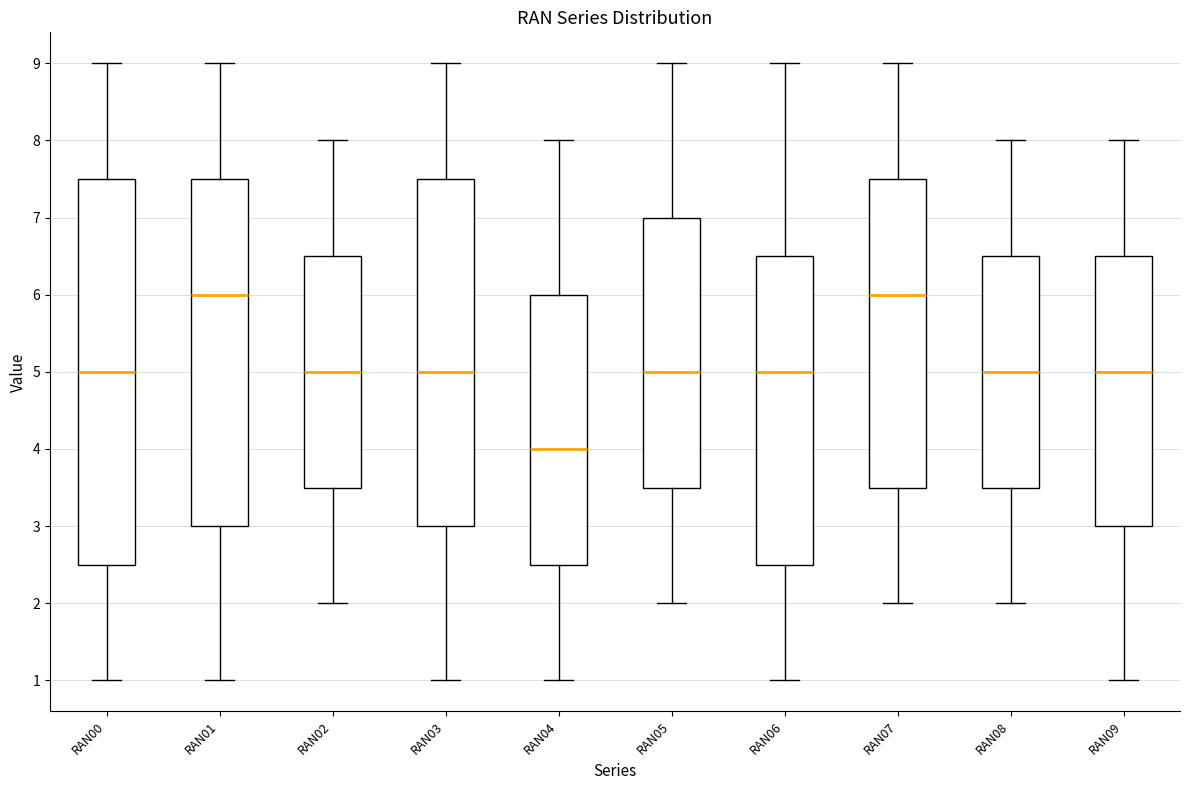

Where is the lower edge of the box for RAN03 on the y-axis? The values are not printed on the chart, so give them approximately, as read against the axis.

3.0